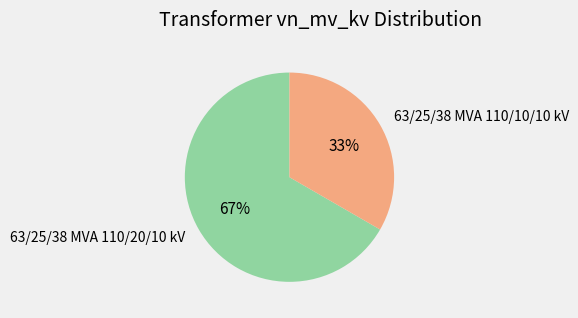

To the nearest percent, what is the combined percentage of 63/25/38 MVA 110/20/10 kV and 63/25/38 MVA 110/10/10 kV?

100%